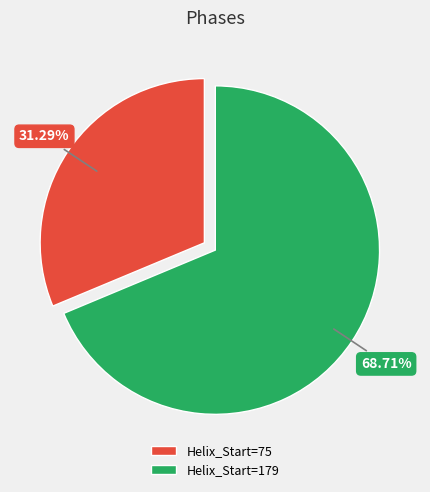

Does any single category account for the majority?

Yes